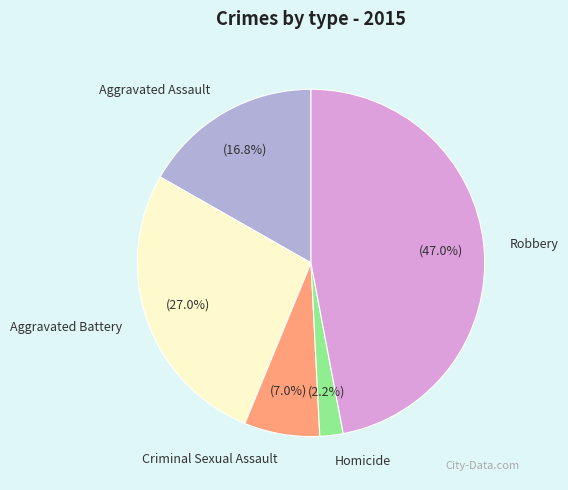

The Homicide slice represents 2% of the pie. True or false?

True